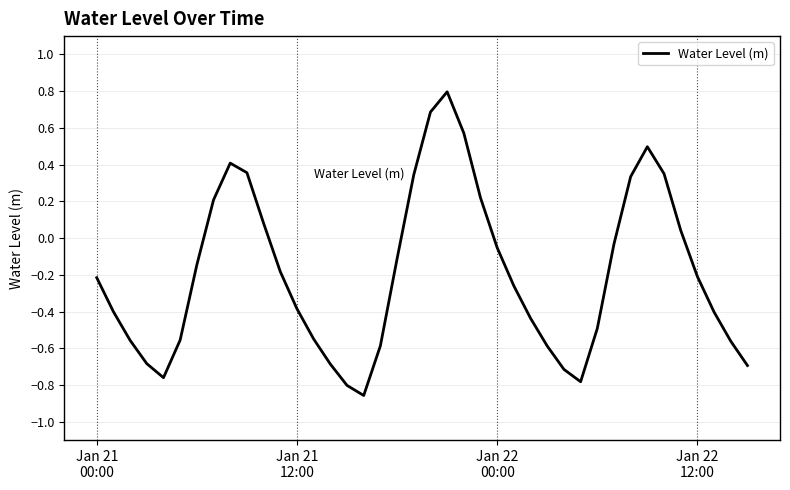

What is the maximum value shown in the chart?

0.8